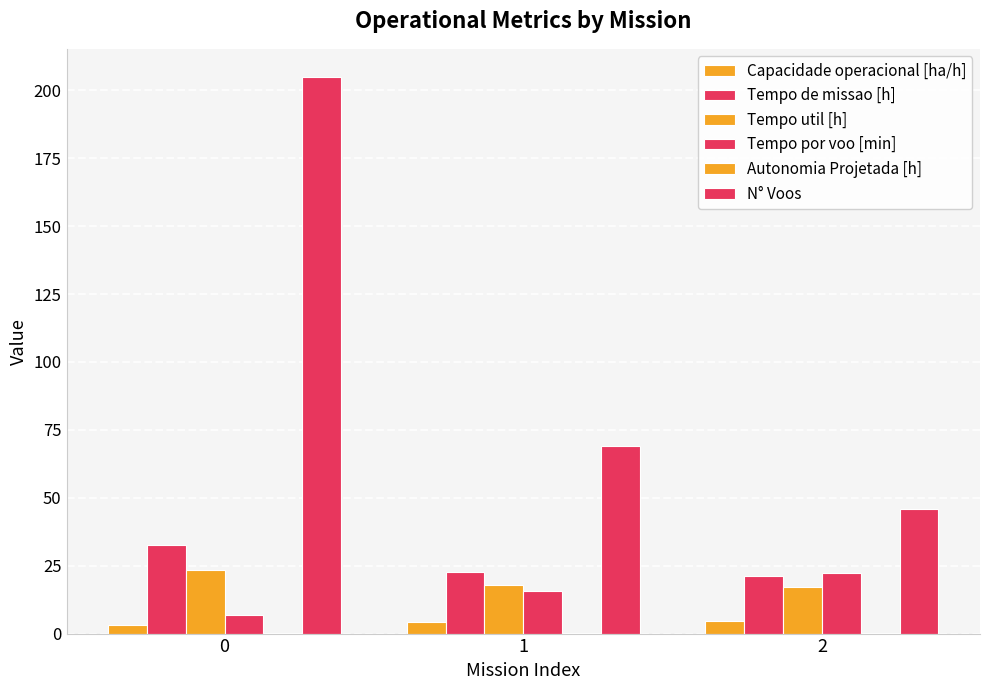

Are the bars grouped side by side (vs. stacked)?

Yes